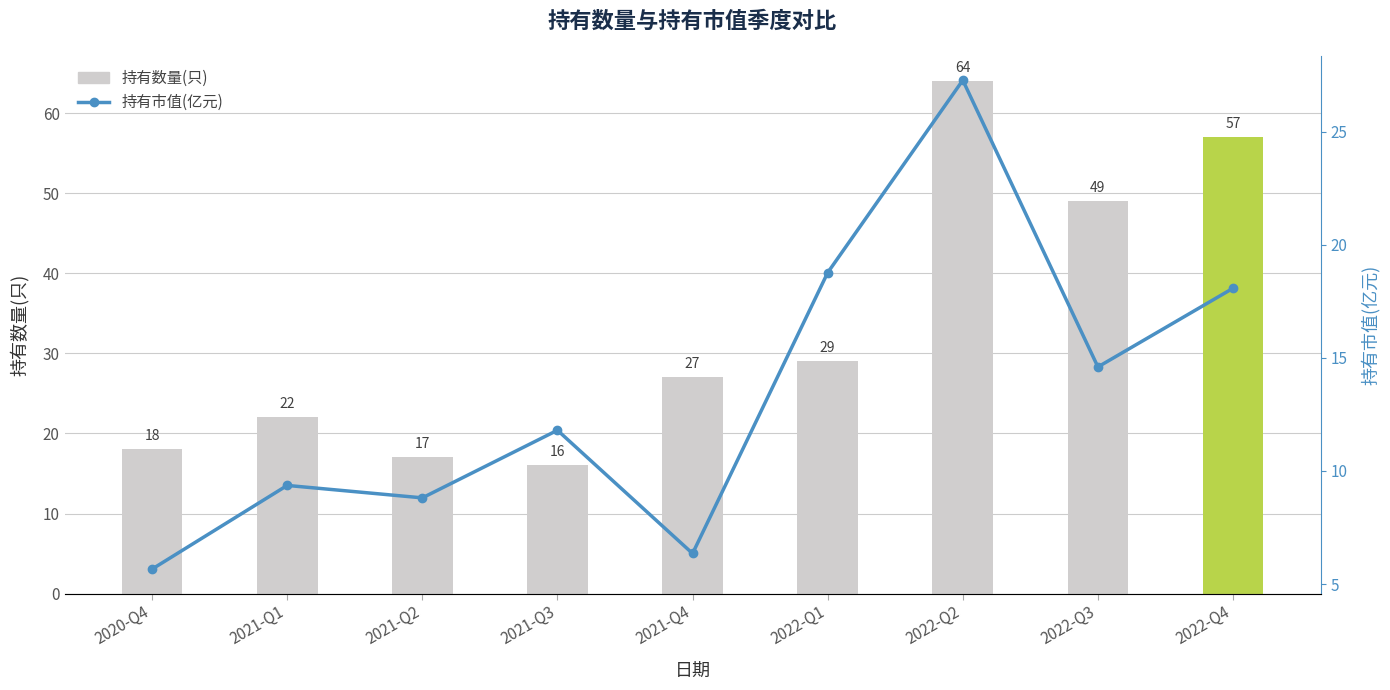

Is the value of 持有数量(只) at 2022-Q2 greater than the value of 持有市值(亿元) at 2021-Q1?

Yes